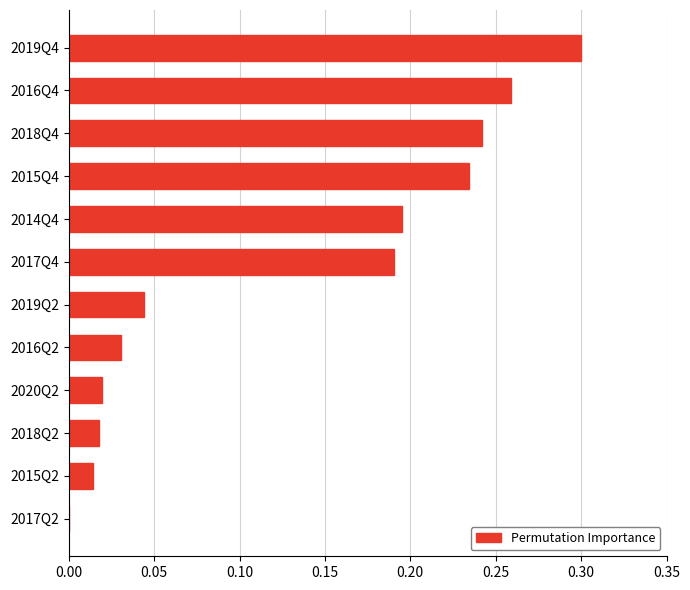

What is the sum of all values?

1.5